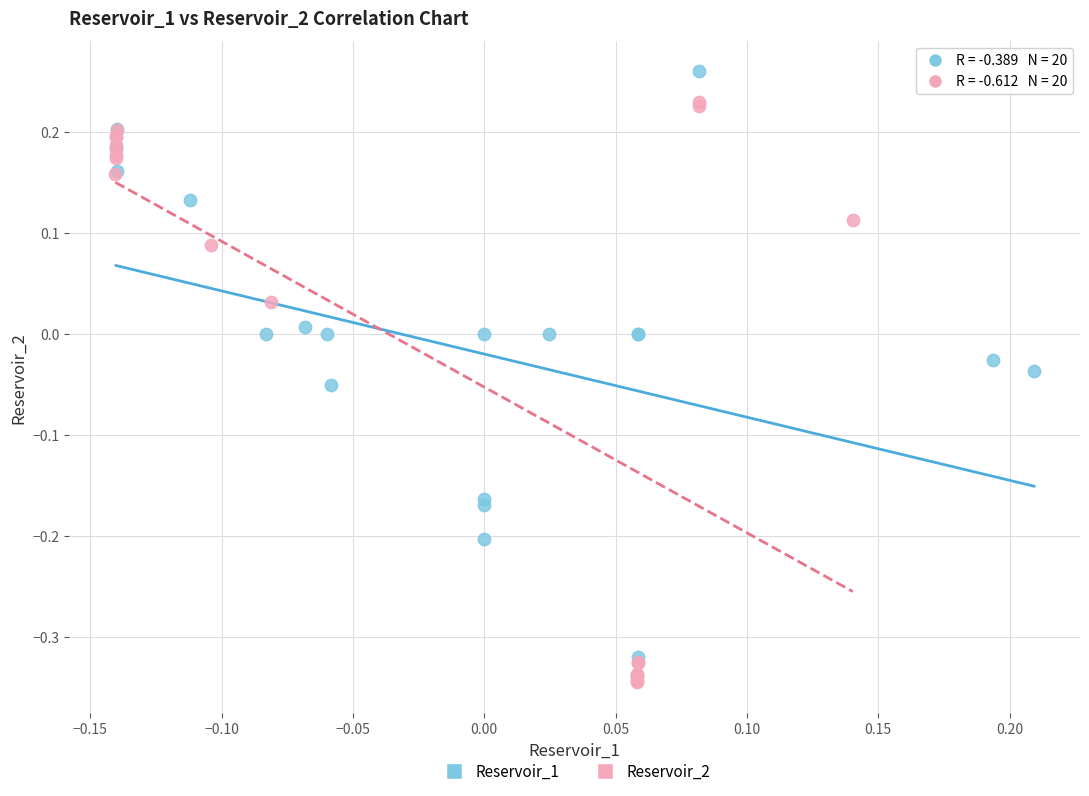

What are all the series names shown in the legend?

Reservoir_1, Reservoir_2